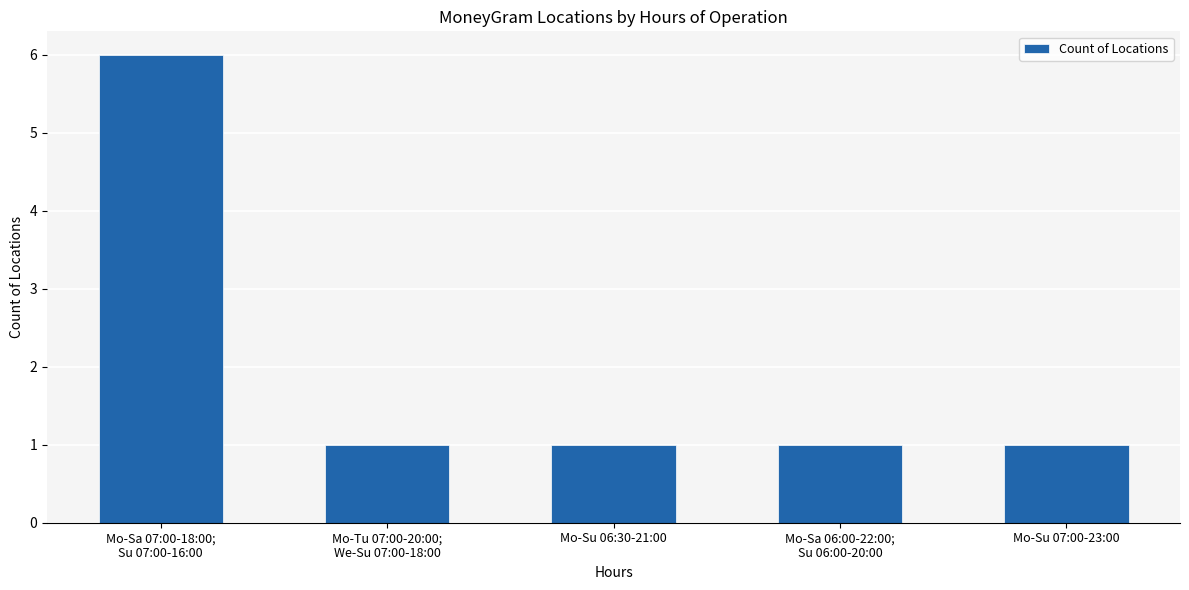

What is the maximum value shown in the chart?

6